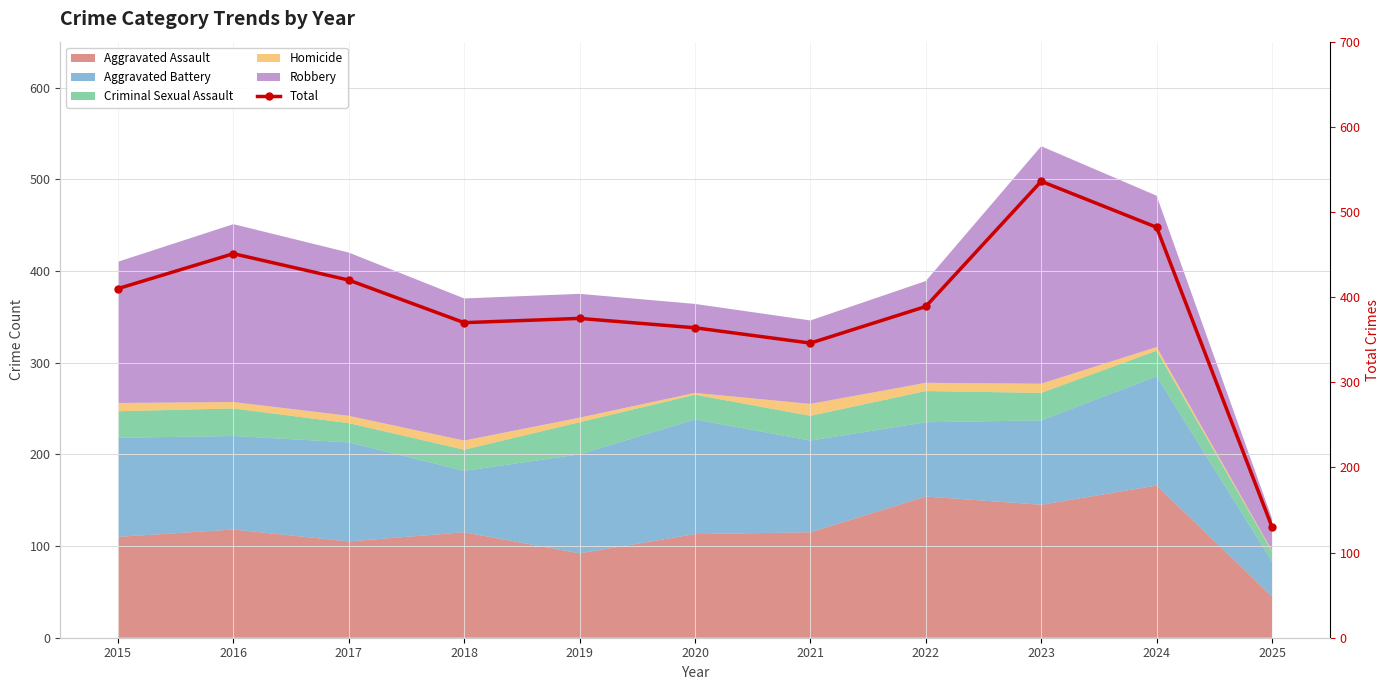

What is the value of the 2nd point from the left?

451